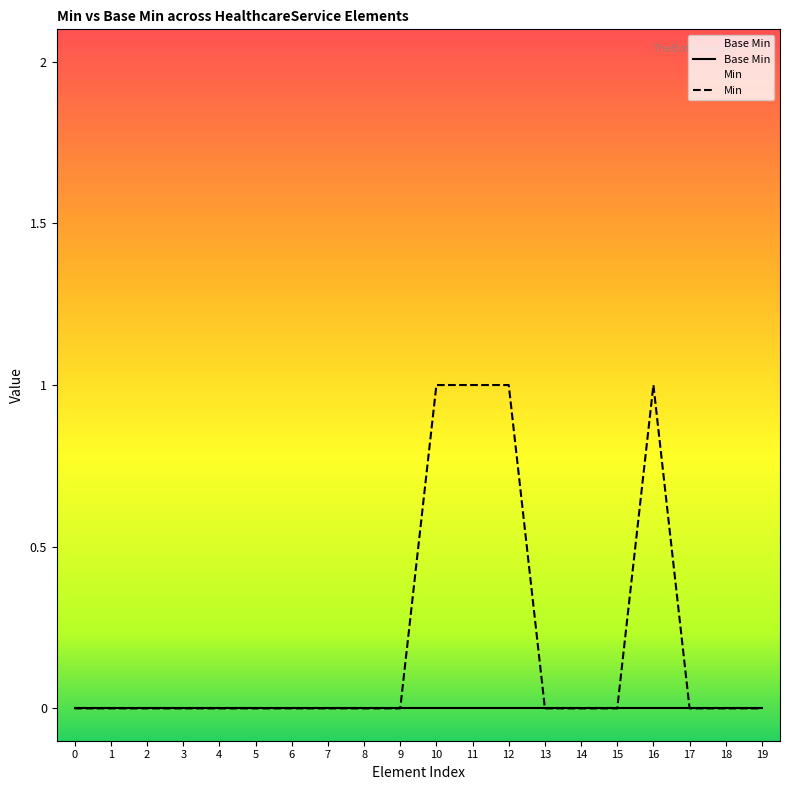

At how many categories does at least one series exceed 0?

4